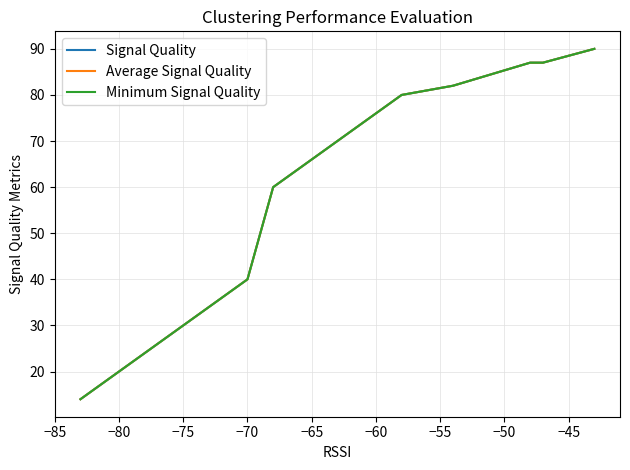

What is the maximum value for Minimum Signal Quality?

90